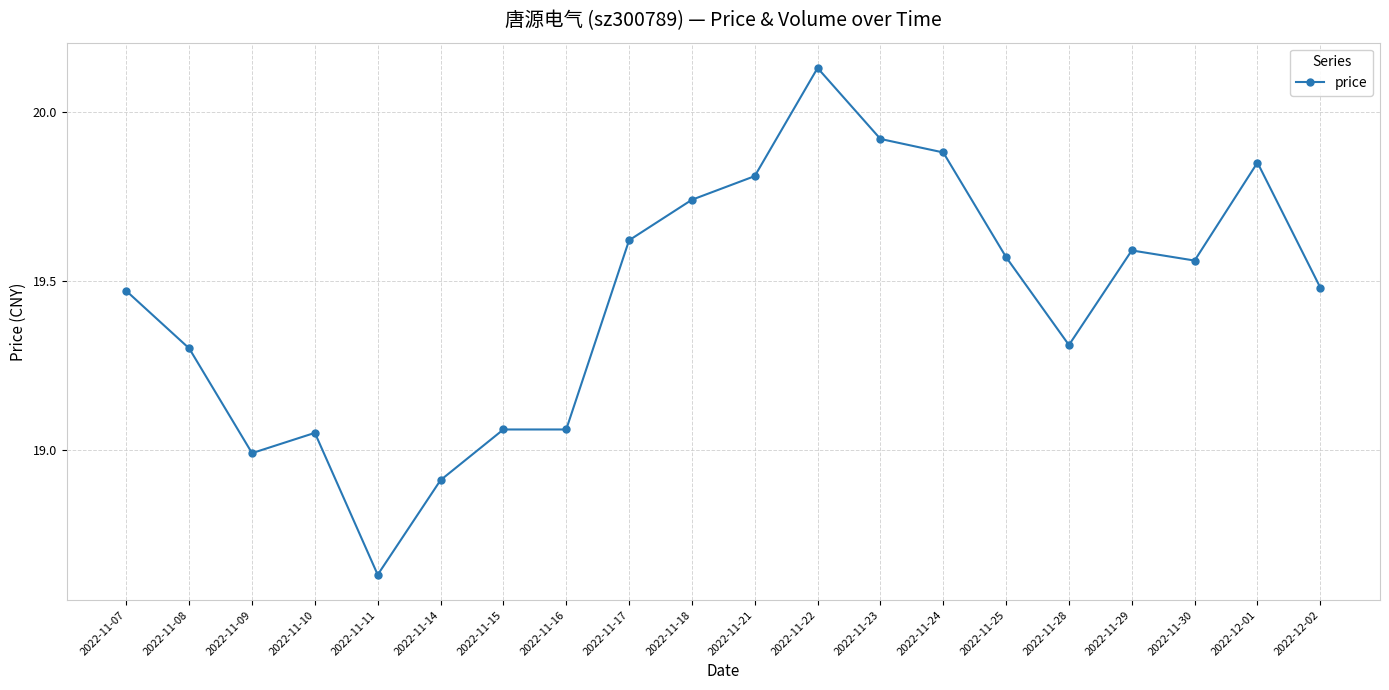

Is this an area chart (filled region under the line)?

No